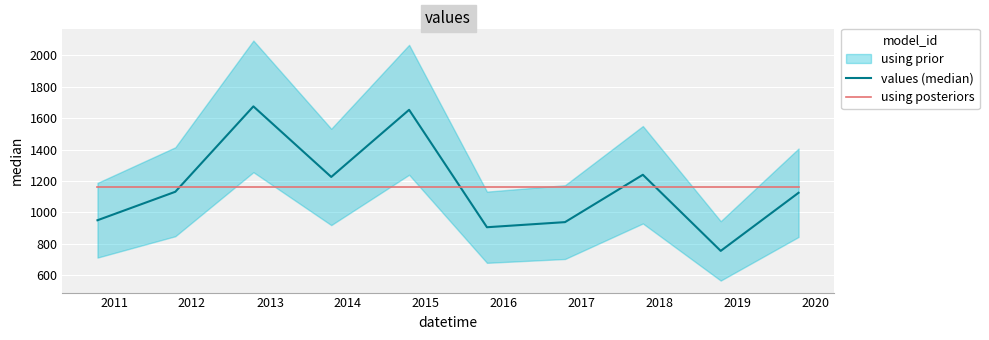

What is the minimum value for using posteriors?

1160.3